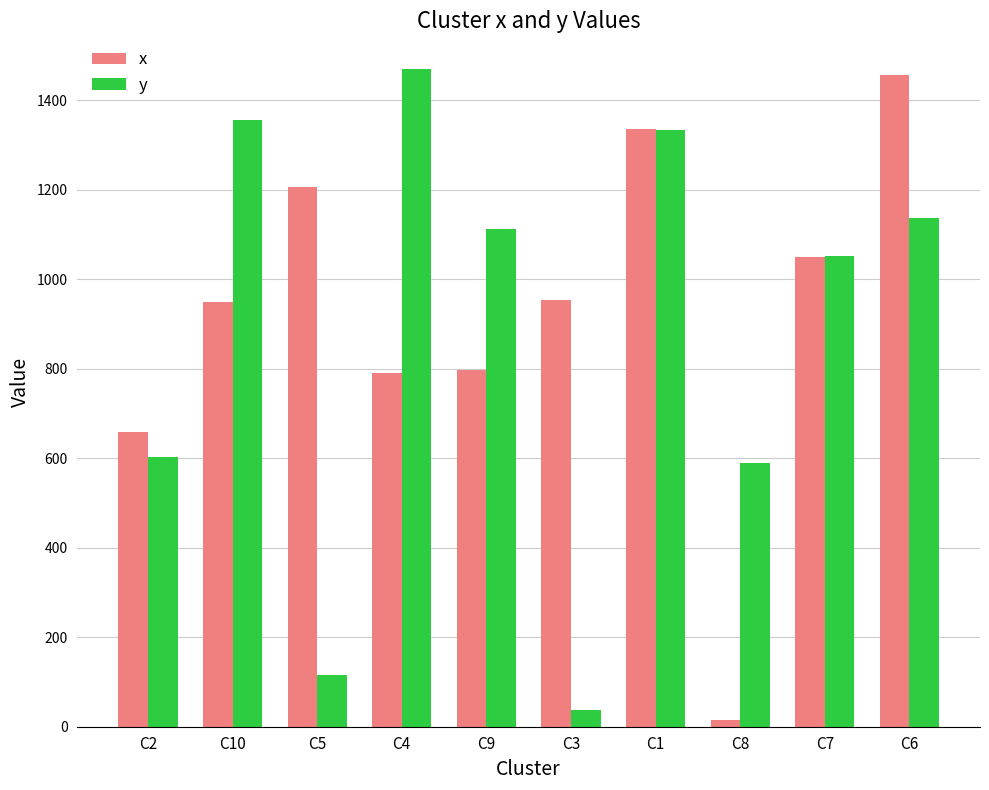

What are all the series names shown in the legend?

x, y